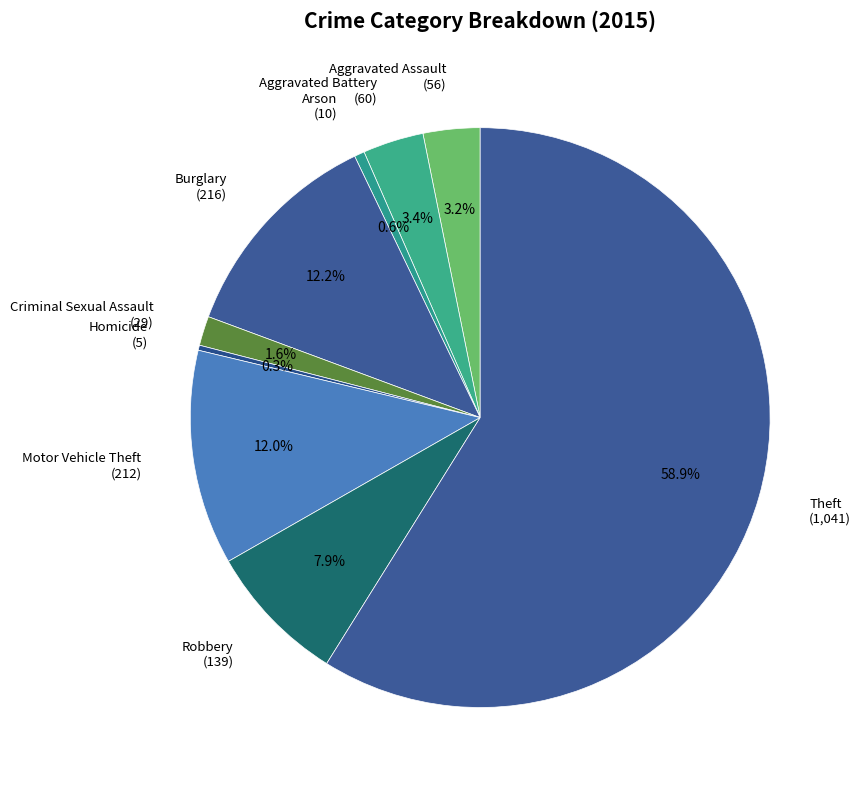

True or false: Arson accounts for 1% of the total.

True